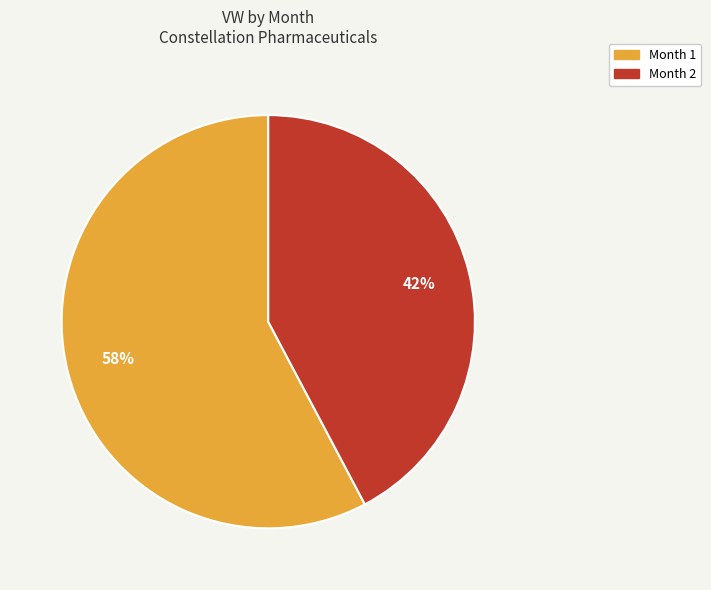

True or false: Month 1 accounts for 58% of the total.

True